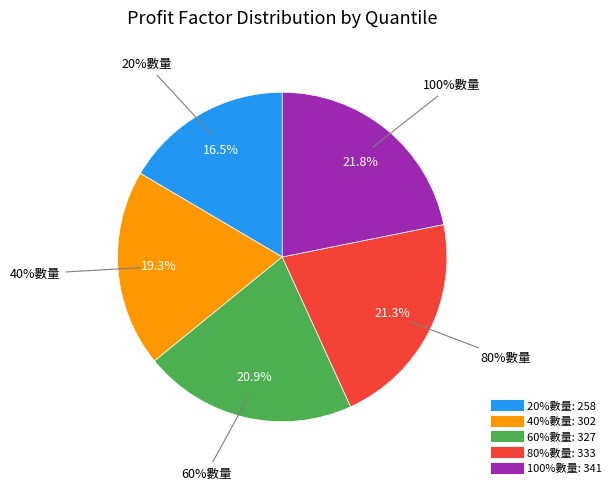

Do 20%數量 and 60%數量 together represent more than half of the pie?

No